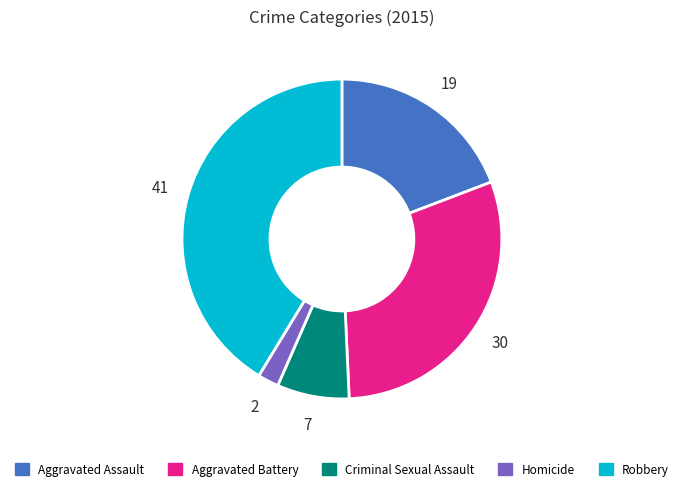

The Homicide slice represents 2% of the pie. True or false?

True